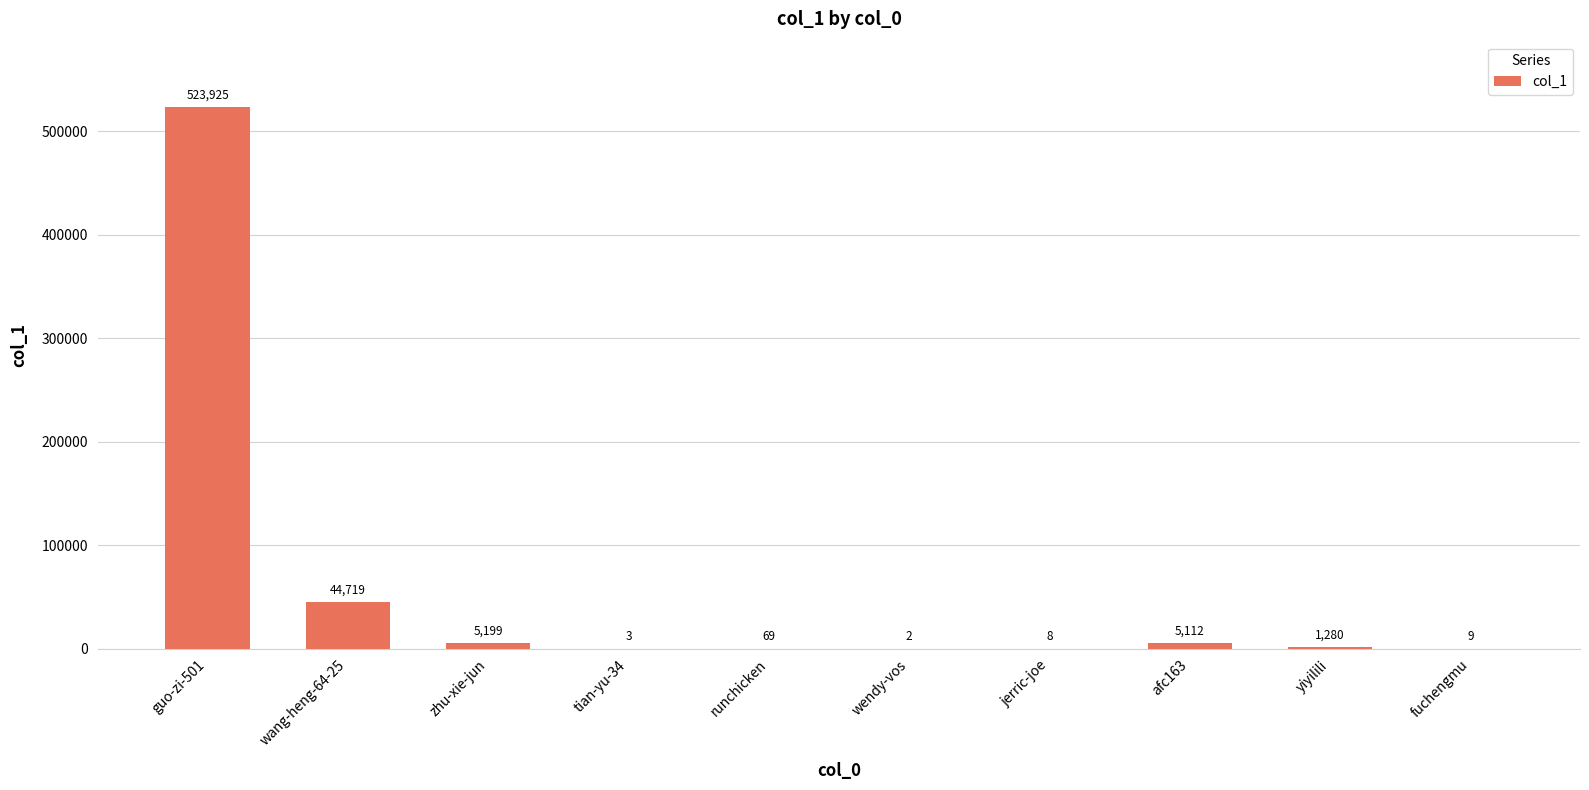

Reading right to left, extract all data points from this chart.

9	1280	5112	8	2	69	3	5199	44719	523925